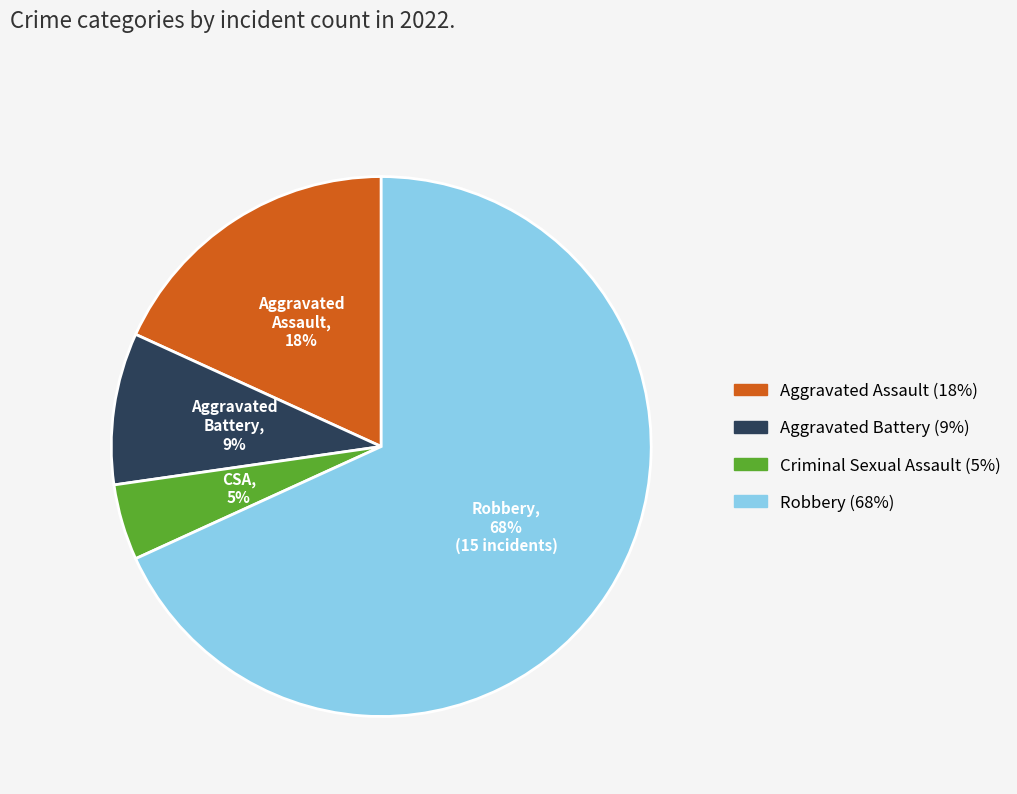

Does any single category account for the majority?

Yes